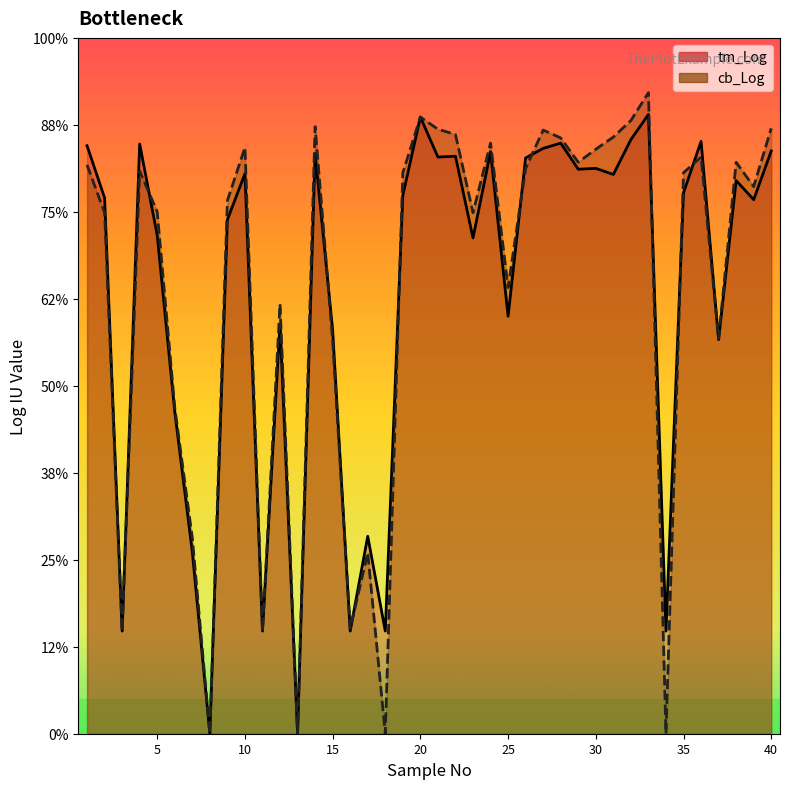

At which category is the sum across all series the highest?

33